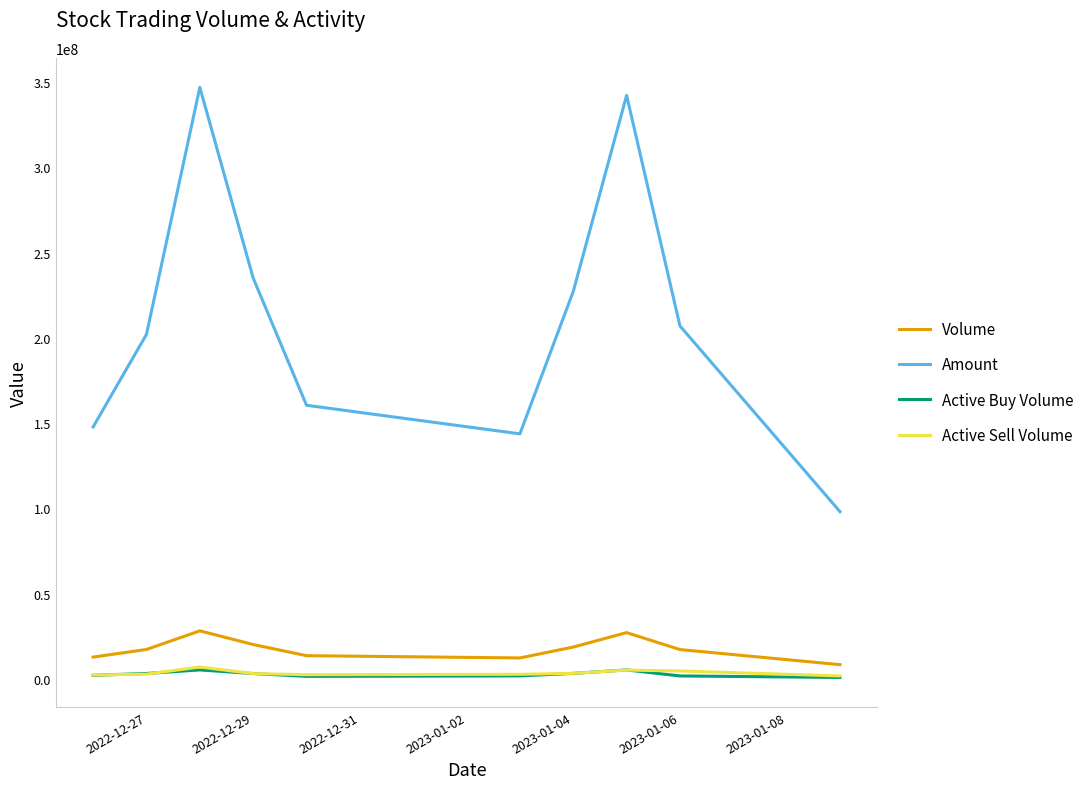

Count the number of categories in the chart.

10